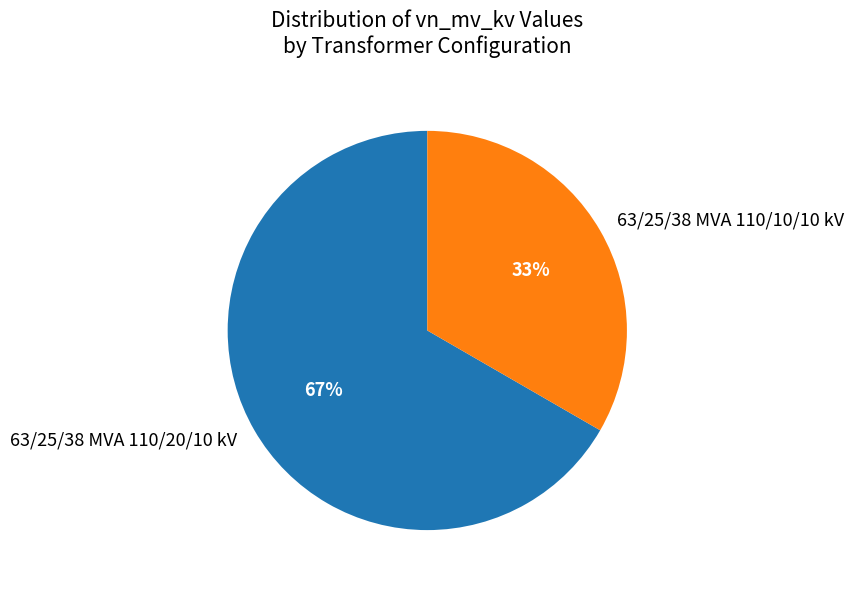

Count the number of slices in the pie.

2